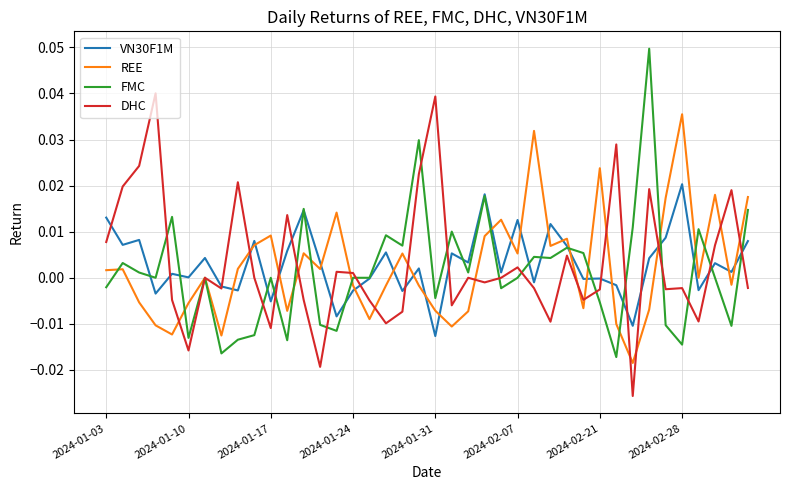

Does the chart display data point markers on the line(s)?

No